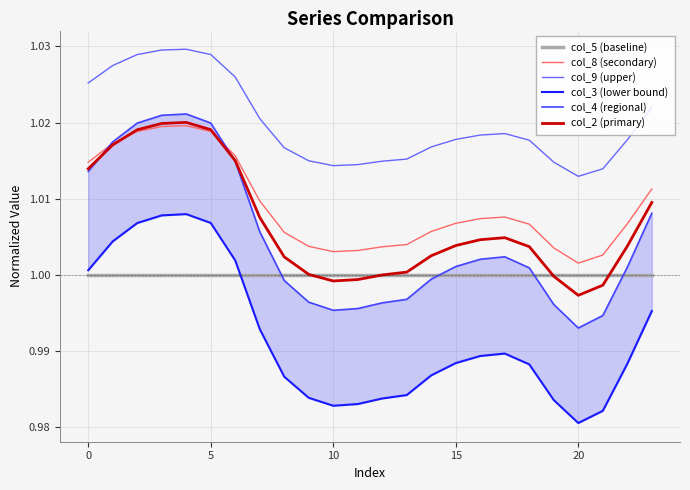

Which series ends up on top after the final intersection of col_2 (primary) and col_8 (secondary)?

col_8 (secondary)